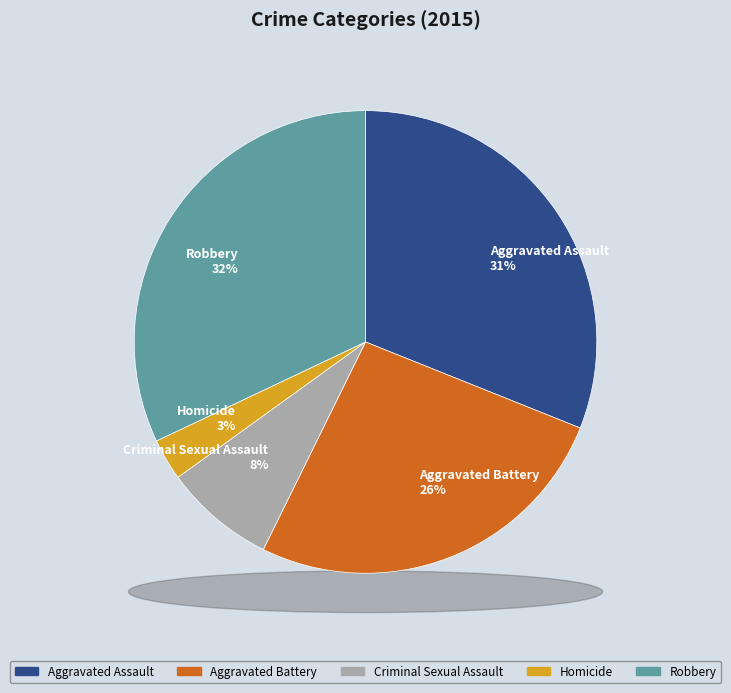

To the nearest percent, what is the difference between the largest and smallest slice percentages?

29%